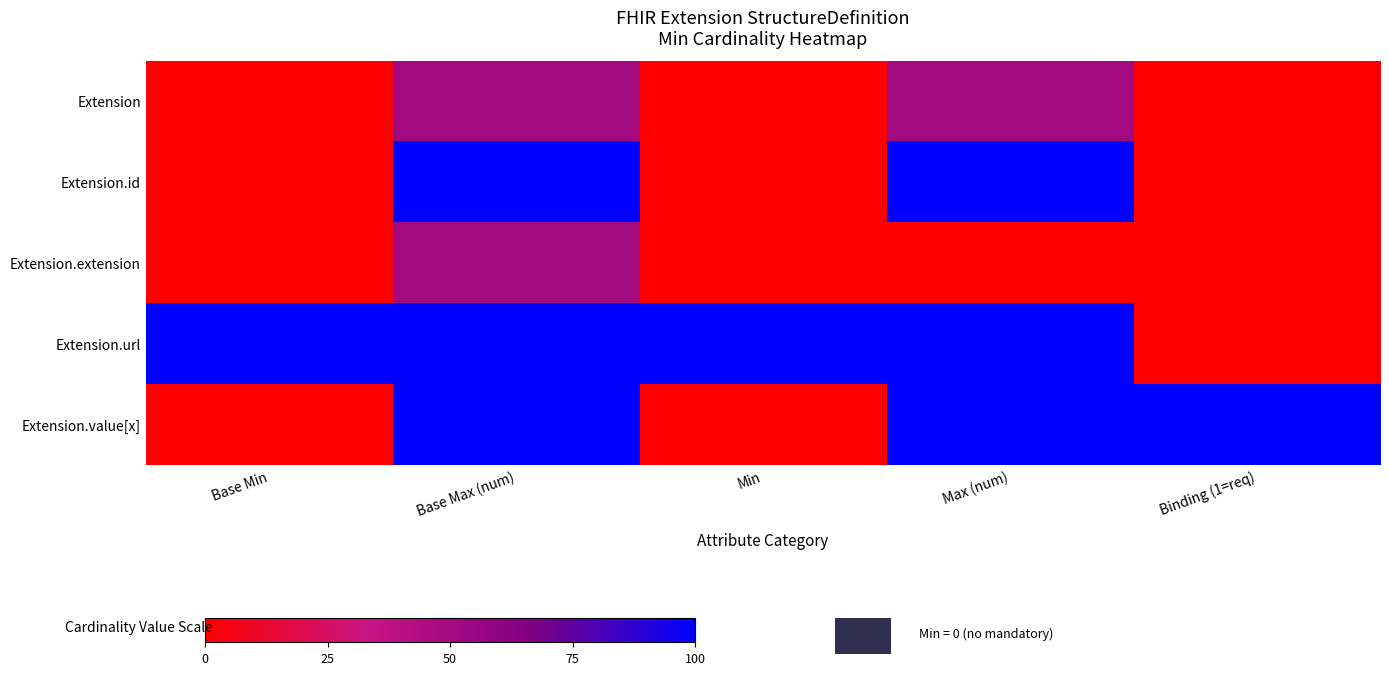

What is the total value across all series at Max (num)?

350